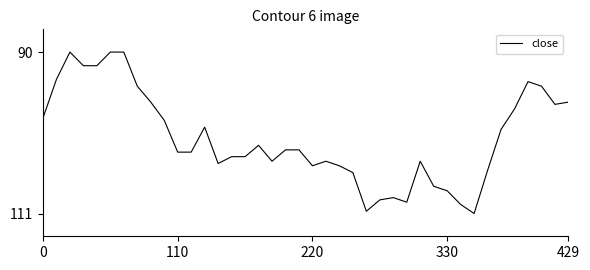

List the labels in order of value, largest first.

32, 24, 31, 27, 25, 26, 30, 29, 23, 33, 20, 22, 13, 17, 21, 28, 14, 15, 10, 11, 18, 19, 16, 34, 12, 9, 0, 35, 38, 8, 39, 7, 37, 36, 110, 330, 429, 220, 5, 6